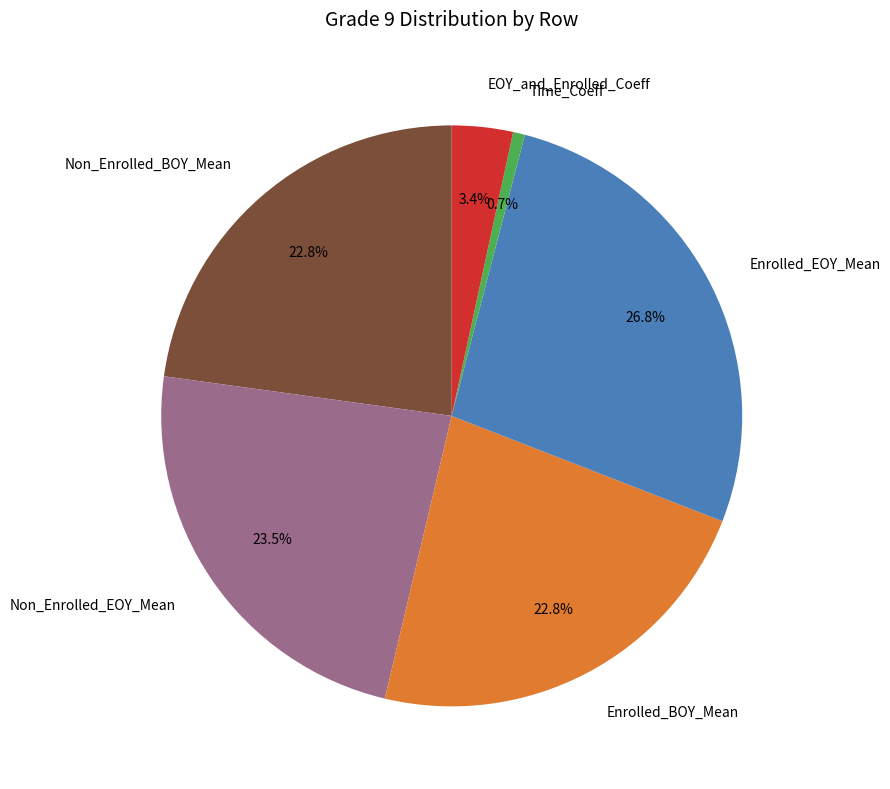

What percentage do Enrolled_EOY_Mean and Enrolled_BOY_Mean together represent?

49.6%